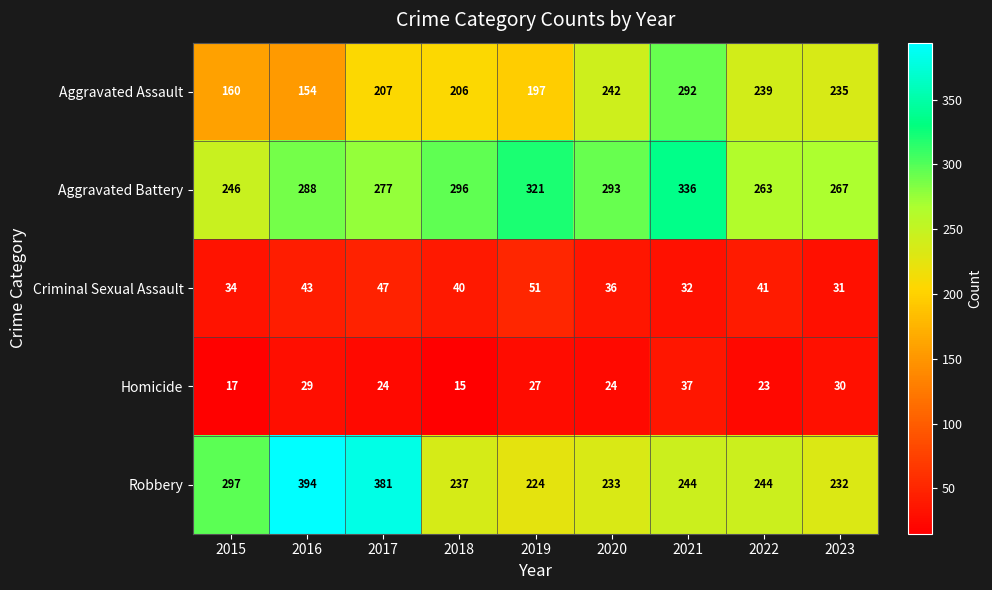

Which series has the largest range (max minus min)?

Robbery